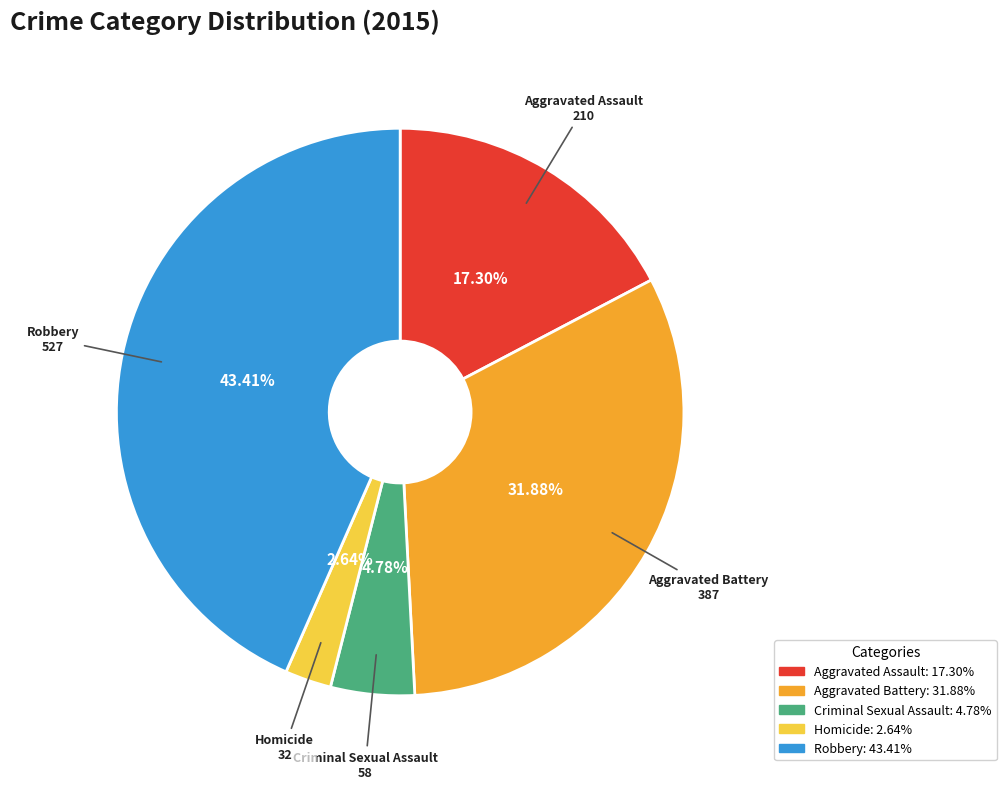

Combined, do Aggravated Assault and Criminal Sexual Assault account for over 50%?

No